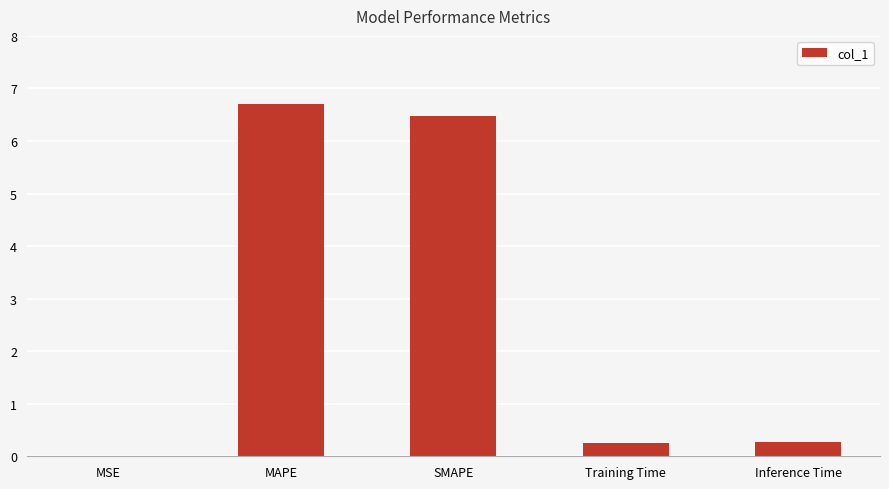

True or false: the data shows 0.3 at Training Time.

True